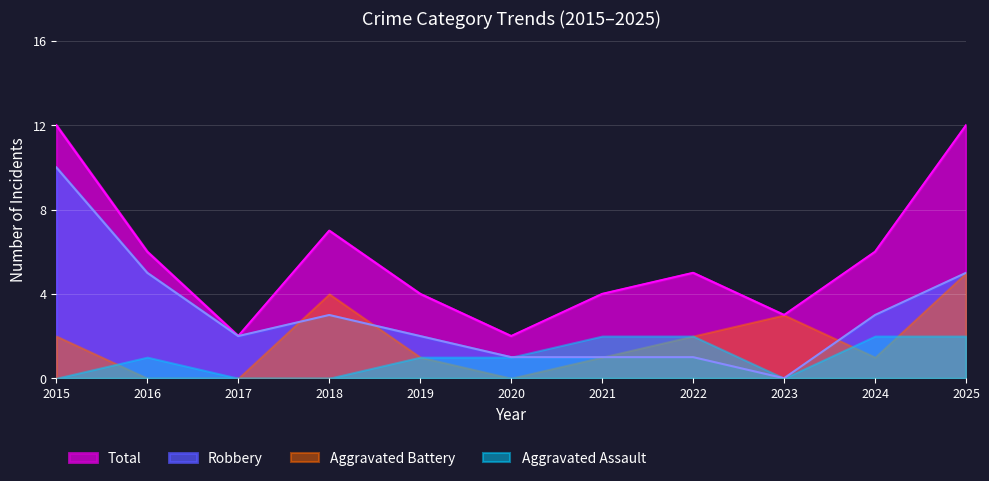

The value of Total at 2016 is 6. True or false?

True